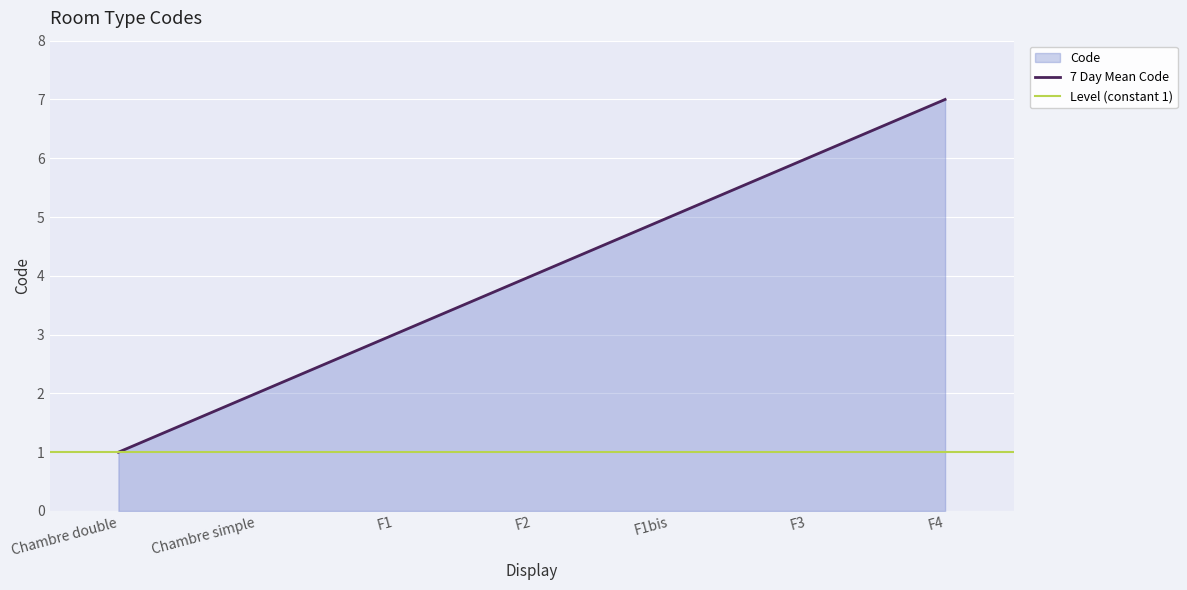

What is the value of the 3rd point from the left?

3